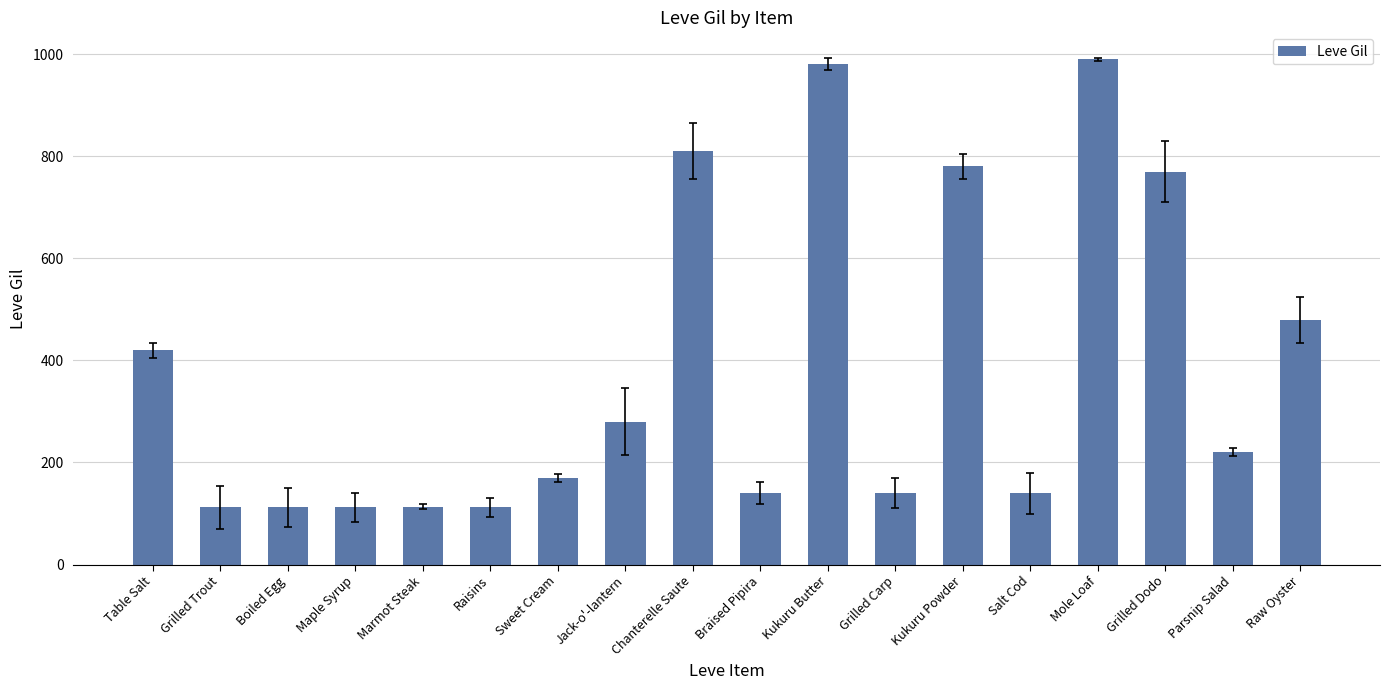

Which has a higher value, Kukuru Powder or Sweet Cream?

Kukuru Powder